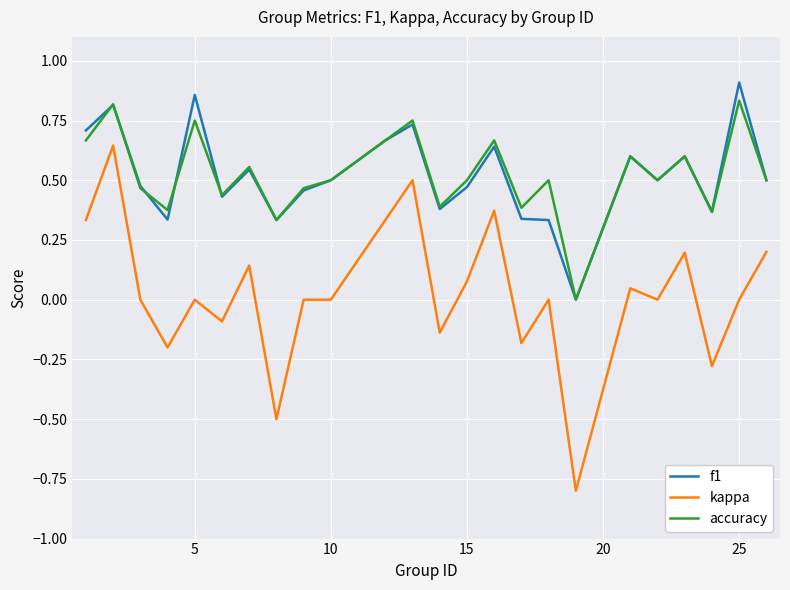

Is this an area chart (filled region under the line)?

No